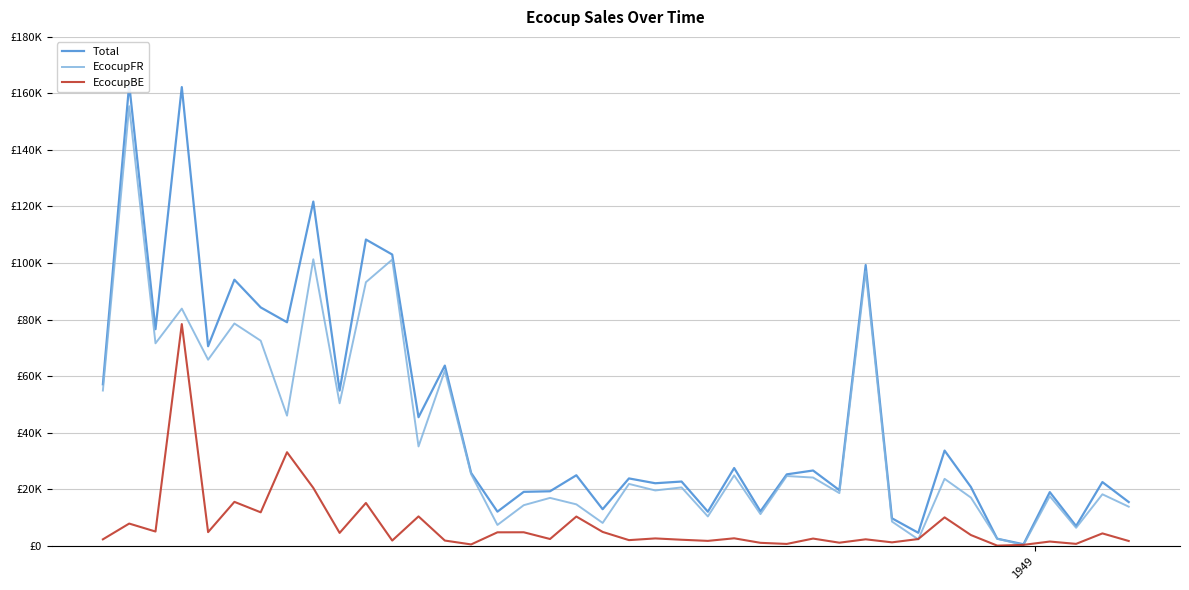

Which series has the largest range (max minus min)?

Total